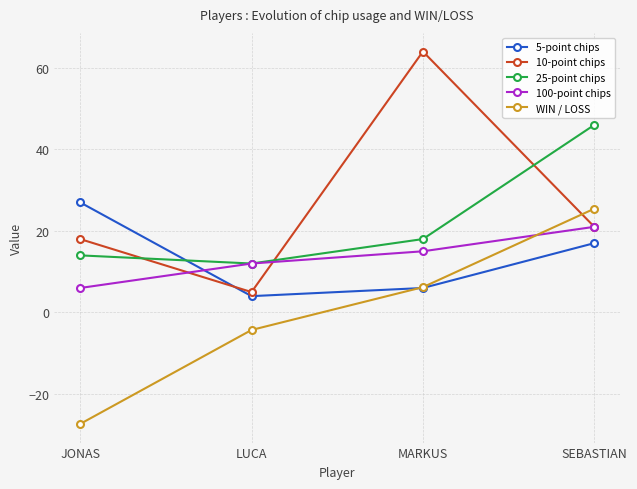

What is the difference between the highest and lowest values at MARKUS?

58.0